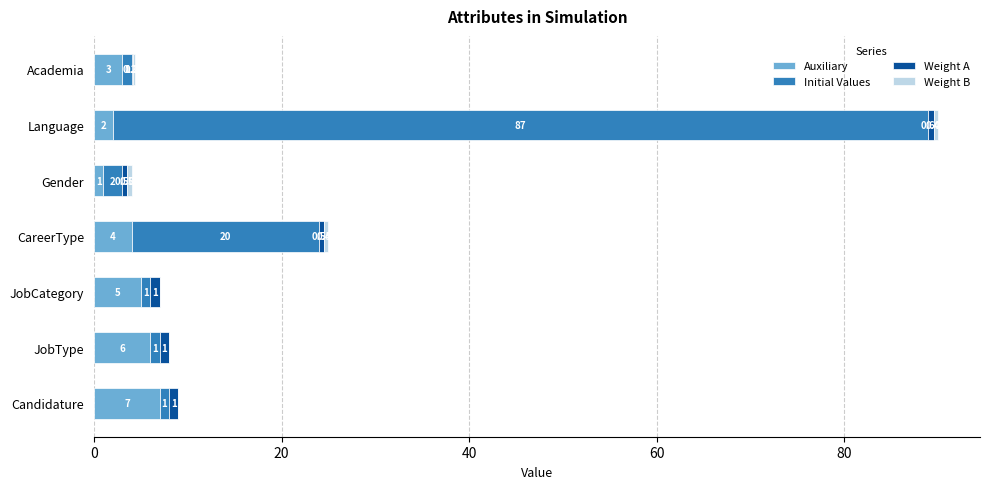

What is the sum of all Auxiliary values?

28.0